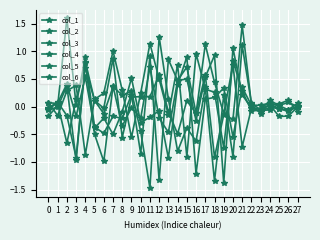

What is the difference between the maximum and minimum values in the col_4 series?

2.9